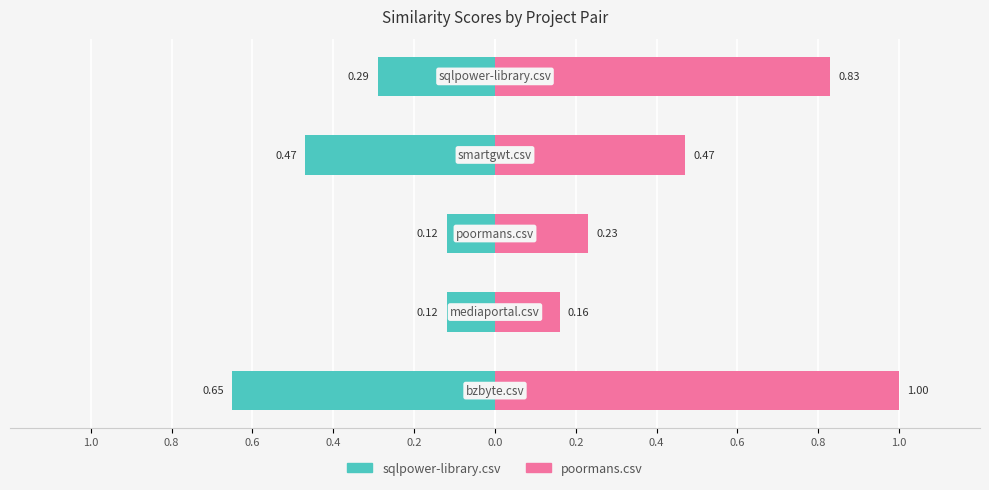

Which series has the largest range (max minus min)?

poormans.csv